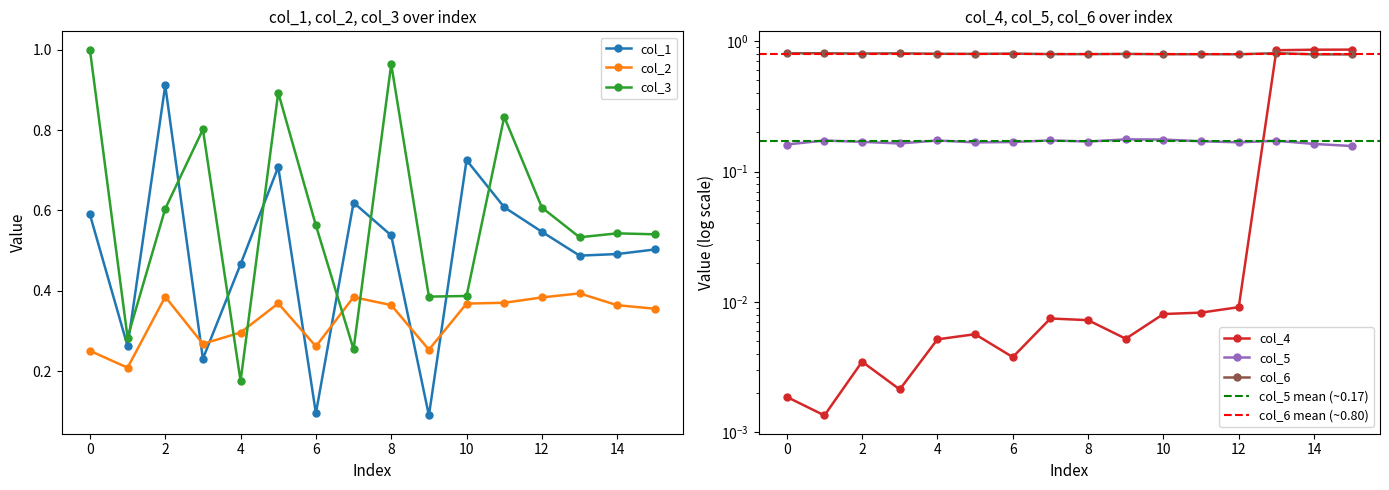

What is the difference between the col_2 values at 1 and 5?

0.2